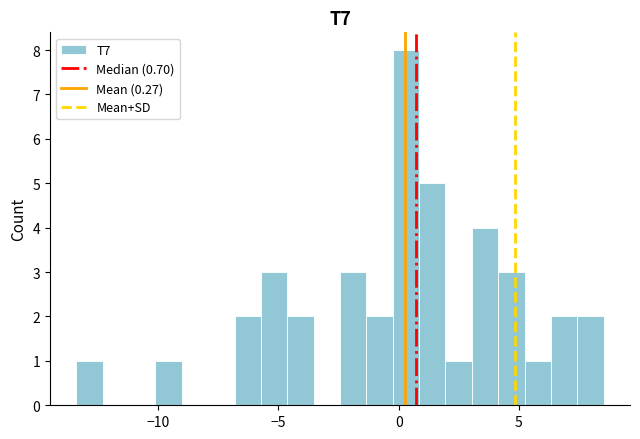

Around what value on the x-axis is the tallest bar? Give the approximate position of its centre, as read against the axis.

0.5